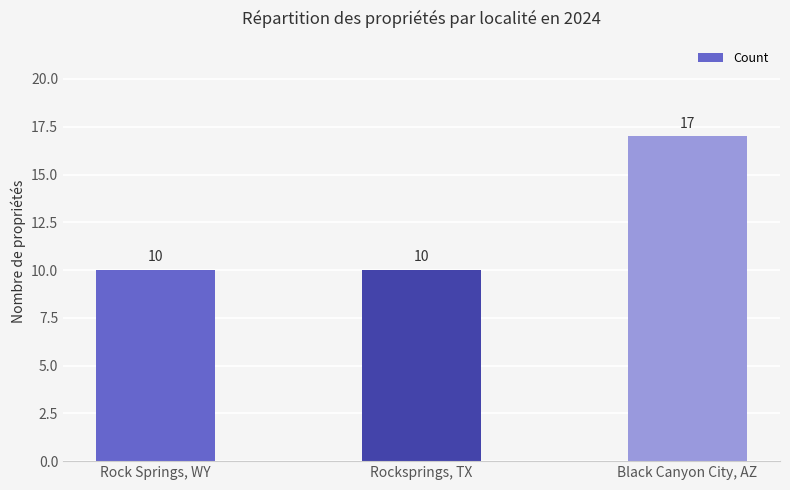

The value at Black Canyon City, AZ is 28. True or false?

False